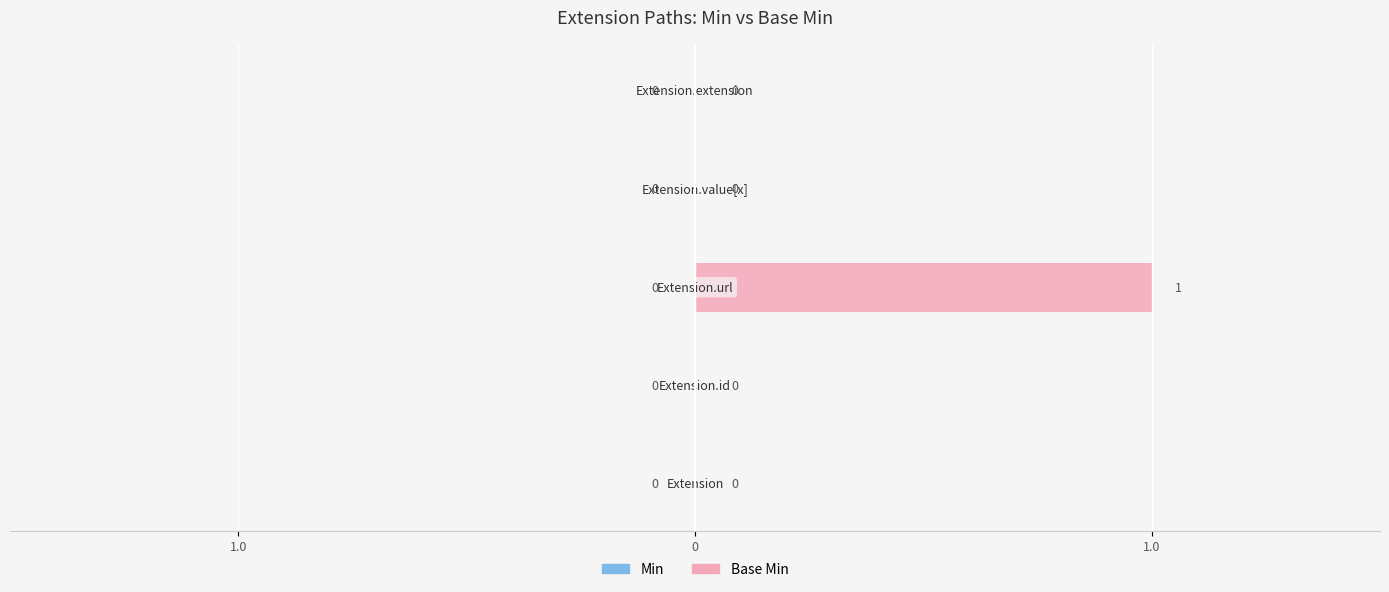

Are the bars horizontal?

Yes